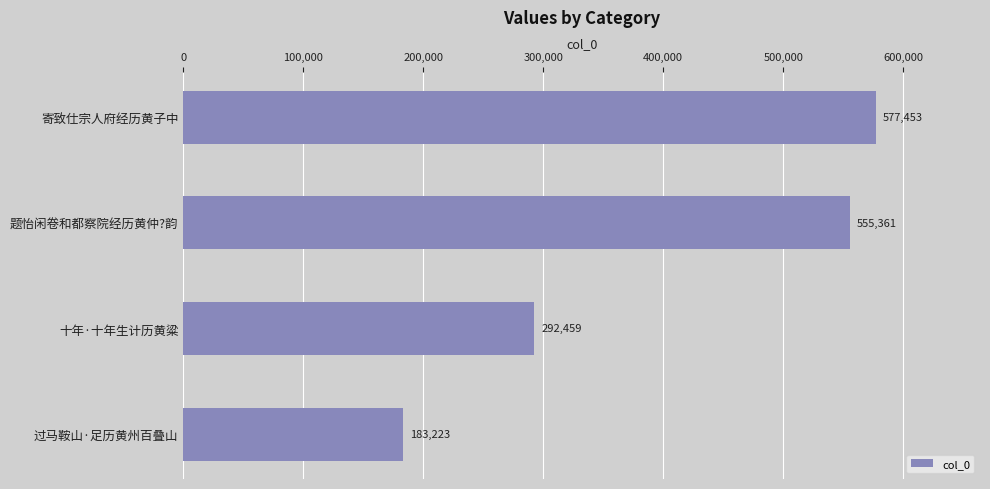

What is the label of the 4th bar from the top?

过马鞍山·足历黄州百叠山